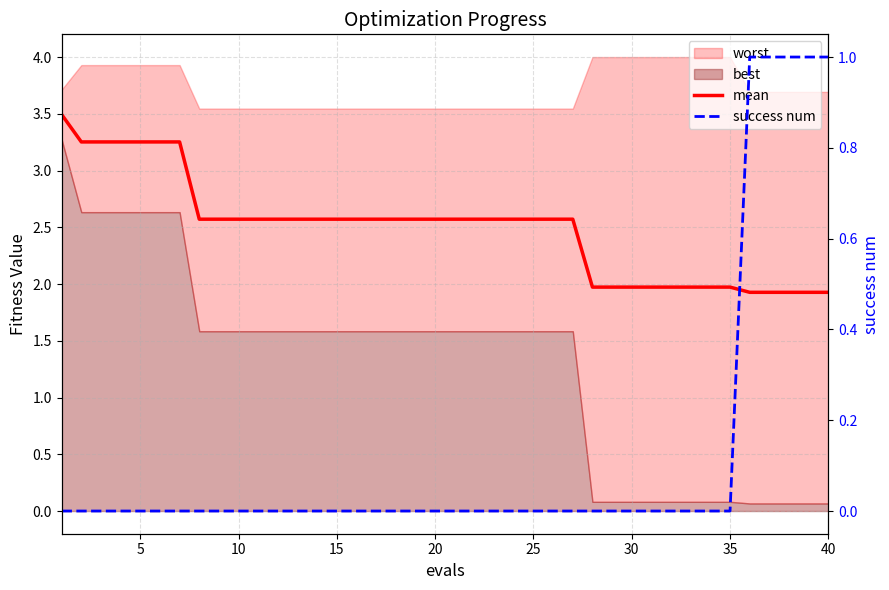

What is the average value of the mean series?

2.5